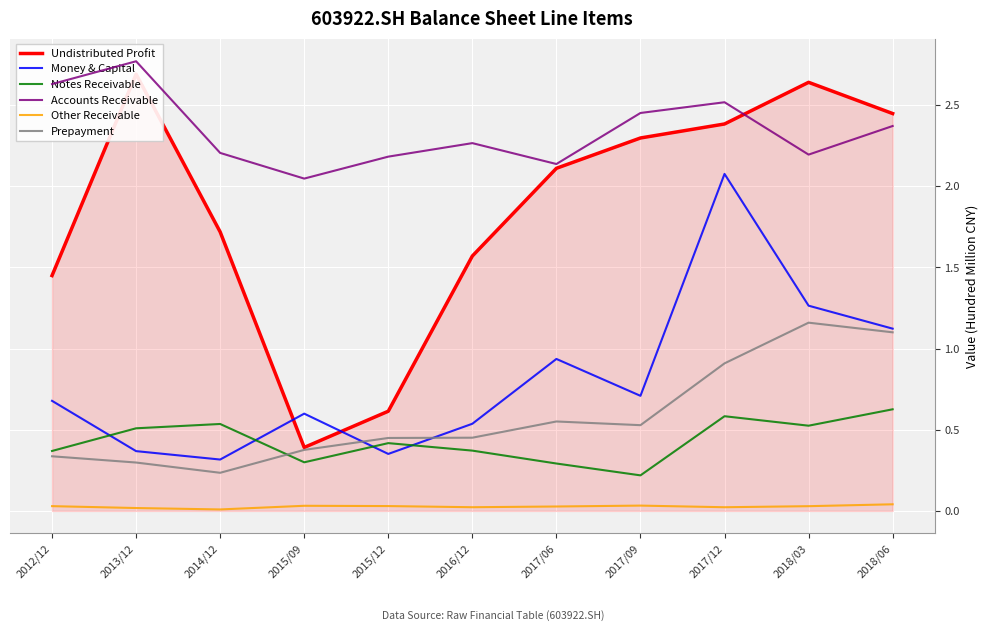

The value of Prepayment at 2015/09 is 0.5. True or false?

False